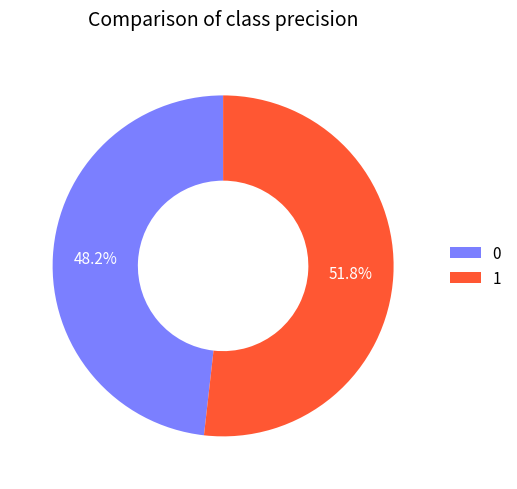

Is it true that 0 is 48% of the pie?

True